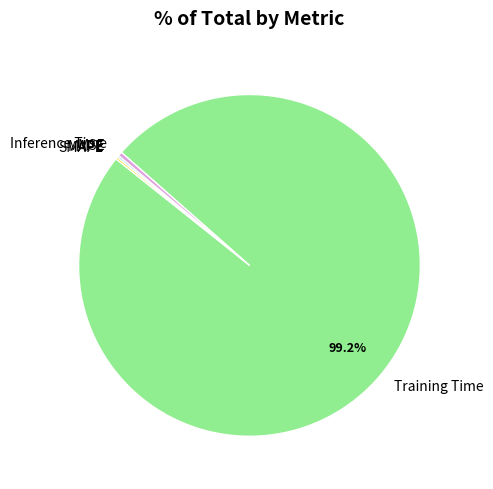

What portion of the pie excludes Training Time?

0.8%